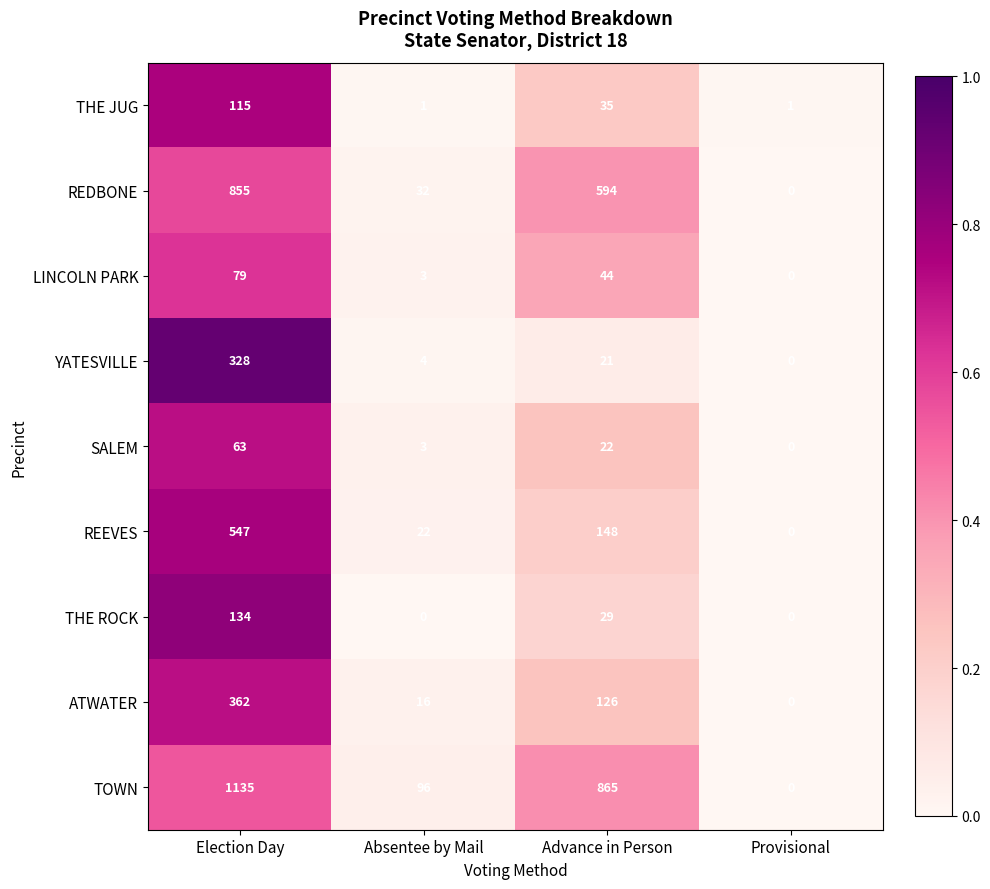

At which category is the sum across all series the highest?

Election Day